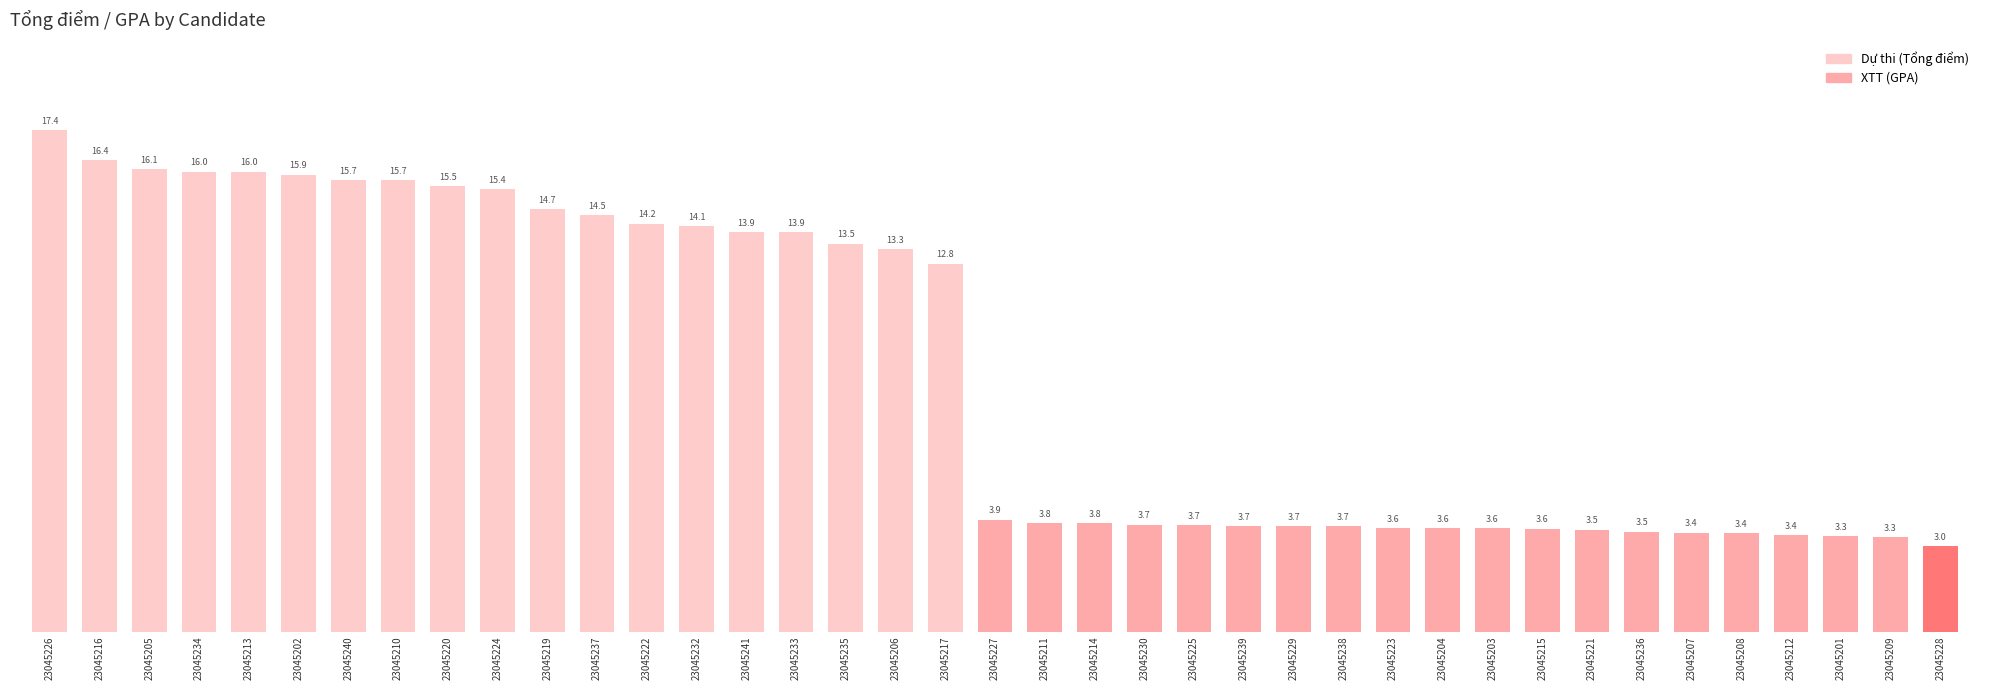

The value at 23045241 is 13.9. True or false?

True